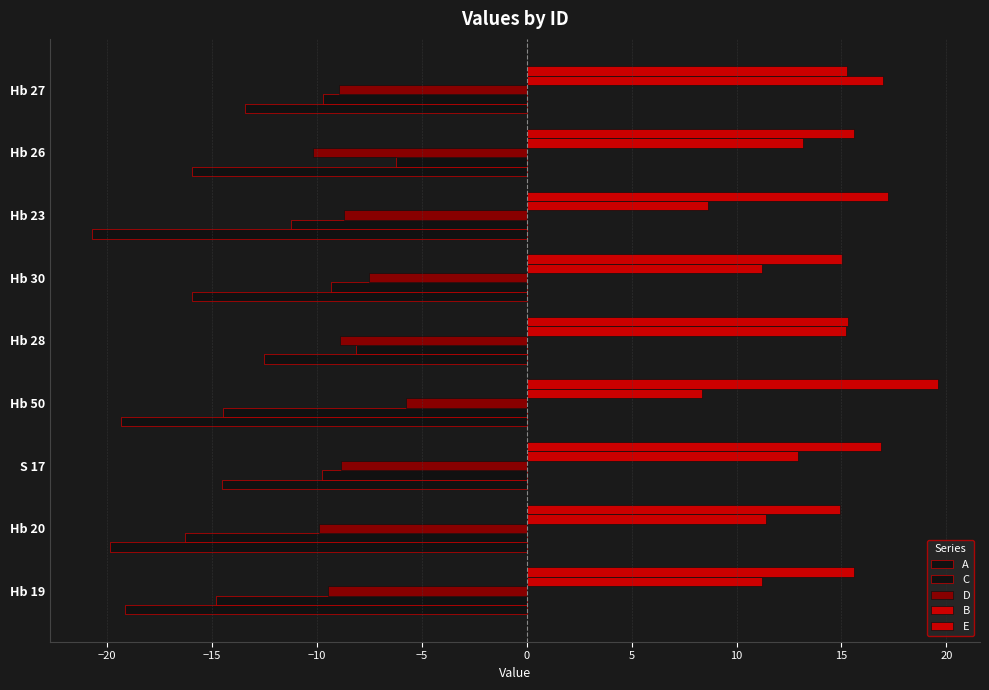

How many data points in A are less than -15?

6